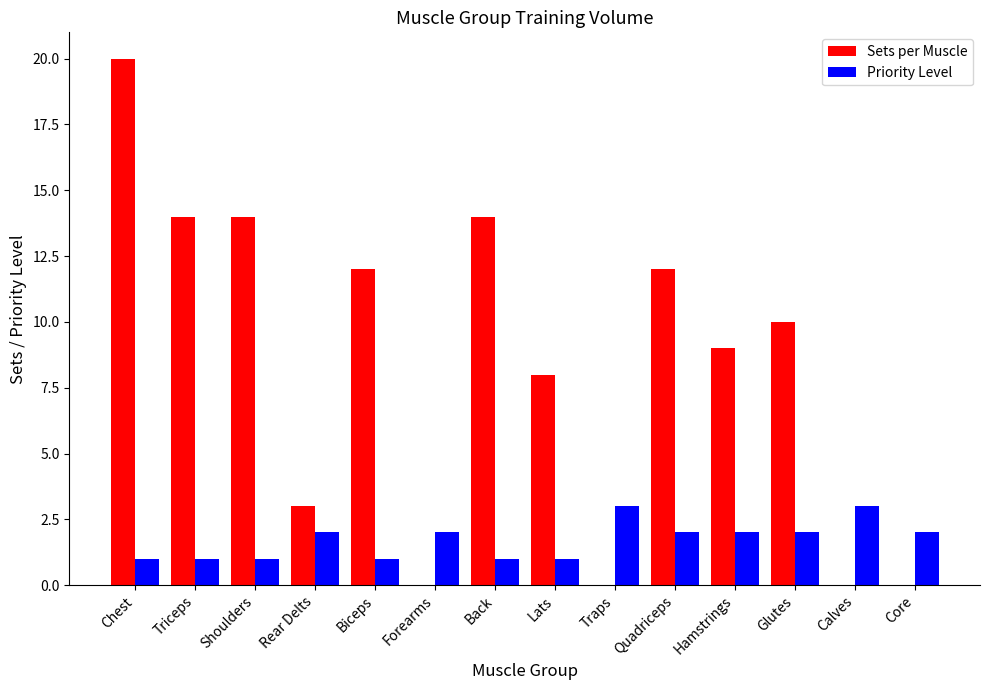

What is the average value of the Sets per Muscle series?

8